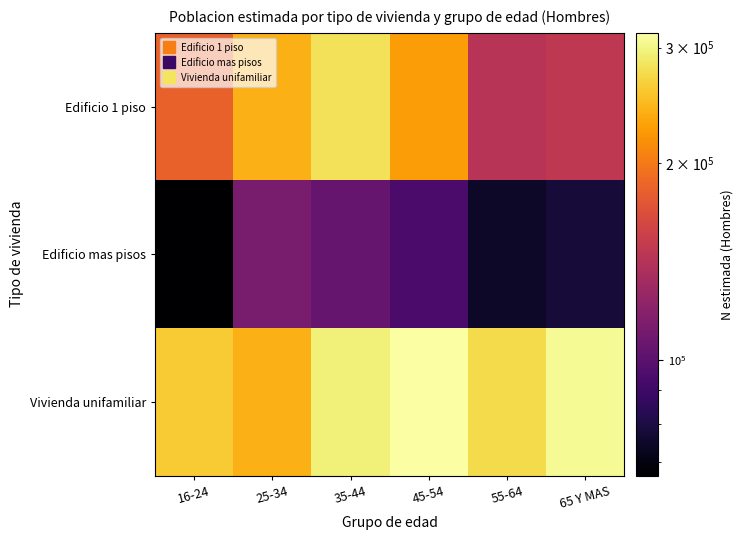

Reading left to right, list all the values displayed in this chart.

Edificio 1 piso: 16-24=182744	25-34=240787	35-44=280740	45-54=225068	55-64=143074	65 Y MAS=147235
Edificio mas pisos: 16-24=66749	25-34=112295	35-44=104106	45-54=94026	55-64=74596	65 Y MAS=77825
Vivienda unifamiliar: 16-24=260627	25-34=241319	35-44=295219	45-54=315974	55-64=273803	65 Y MAS=307330